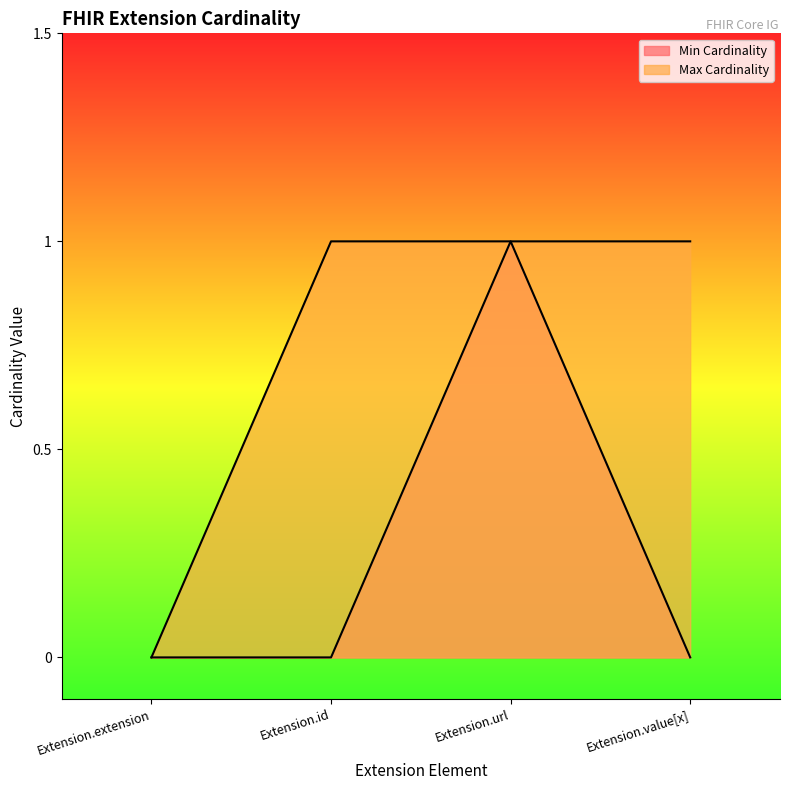

How many values in Min Cardinality are above zero?

1